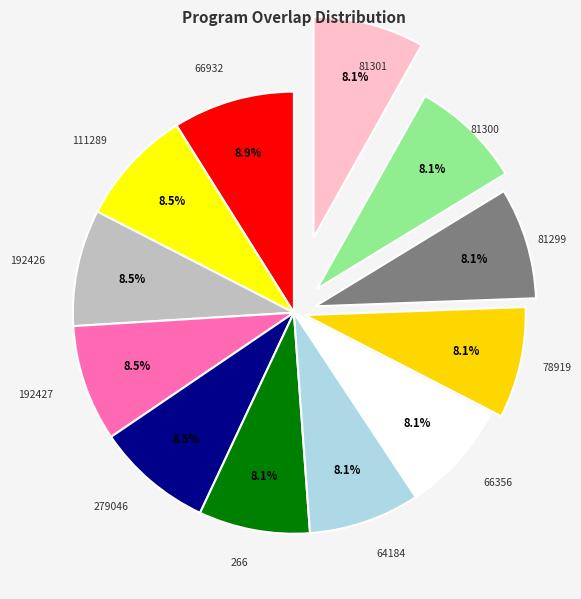

Count the number of slices in the pie.

12